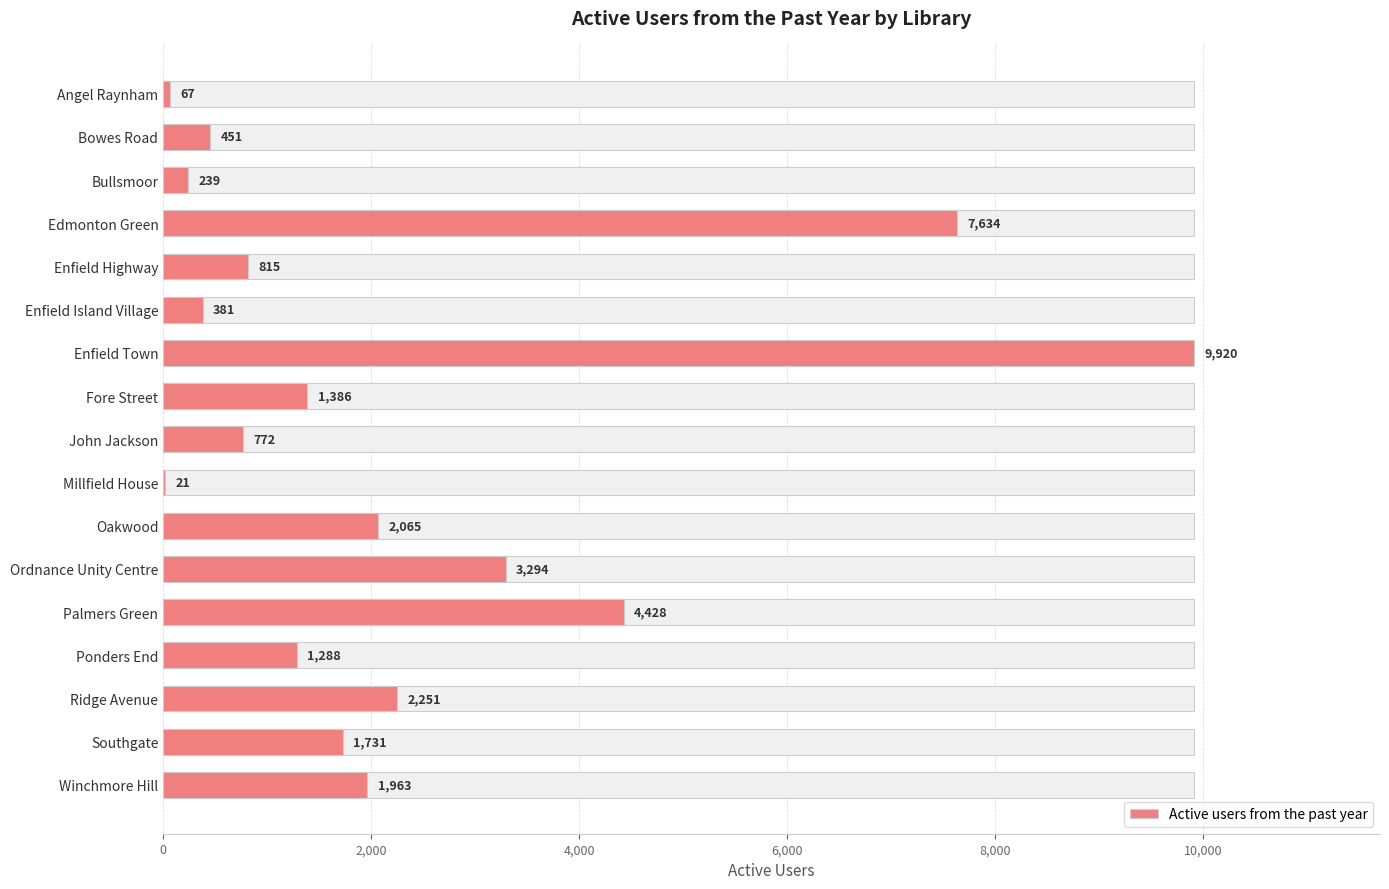

Is it true that the value at Millfield House is 21?

True